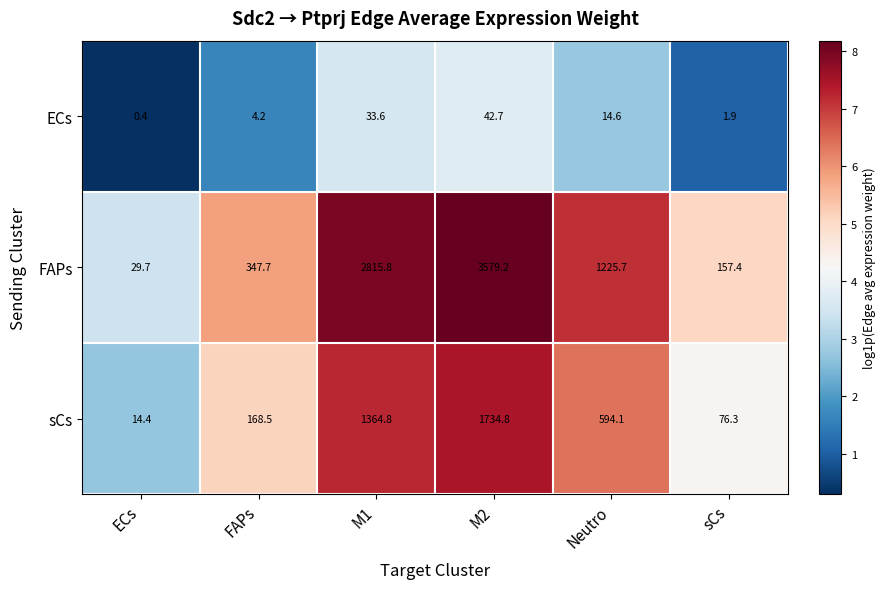

Which series changed the most between M2 and sCs?

FAPs